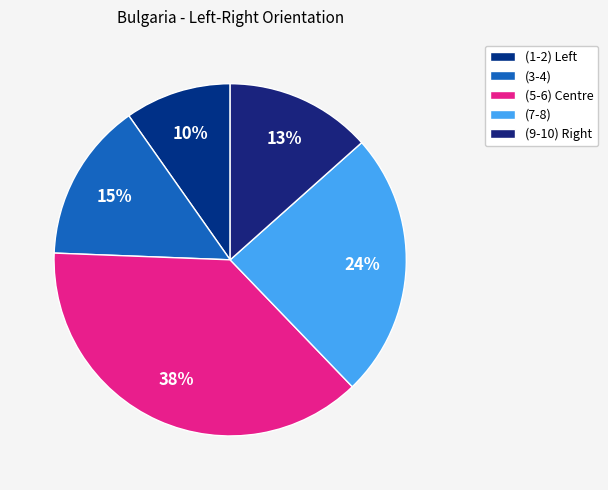

Rank the categories by value from highest to lowest.

(5-6) Centre, (7-8), (3-4), (9-10) Right, (1-2) Left